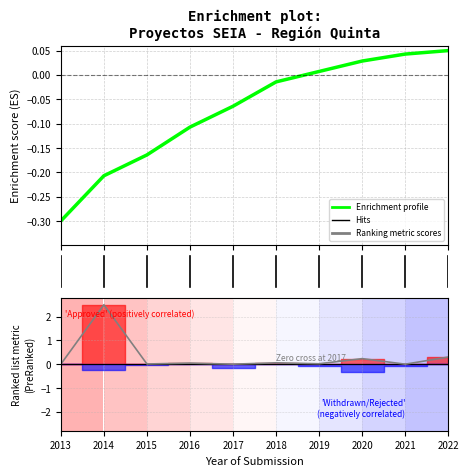

How many interior local valleys does the Ranking metric scores series have?

4